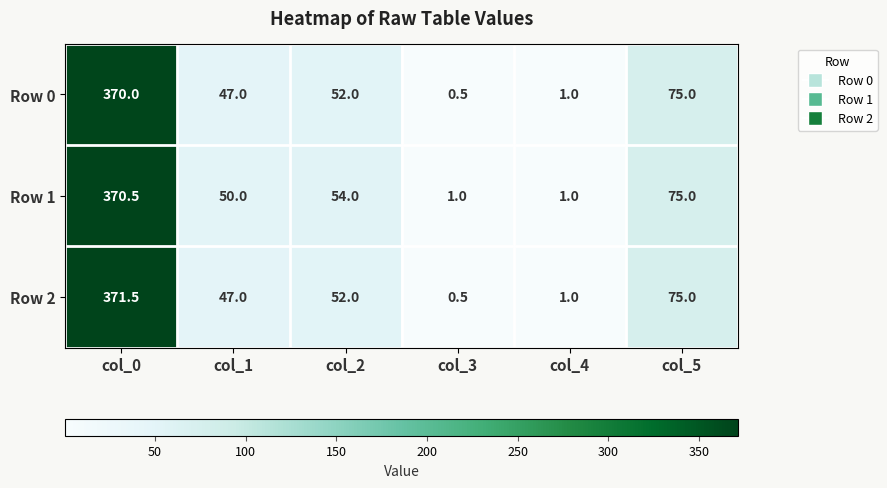

At which label does Row 0 first exceed 52?

col_0